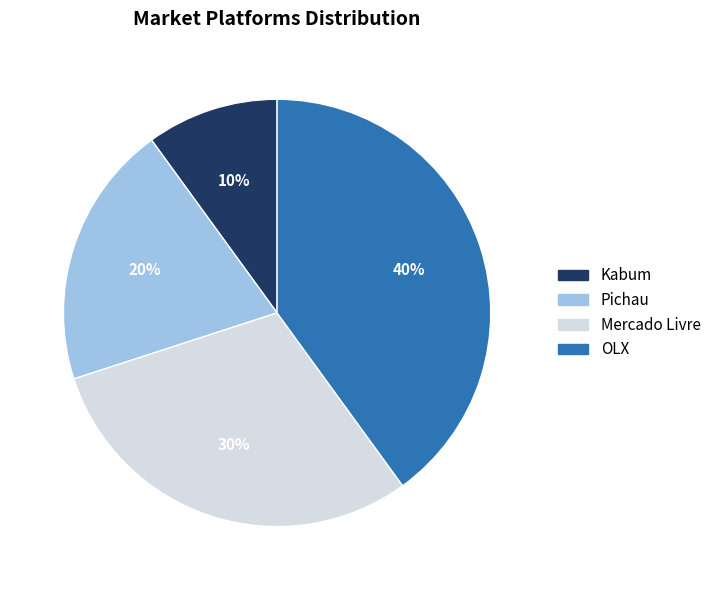

Which slice is the largest?

OLX